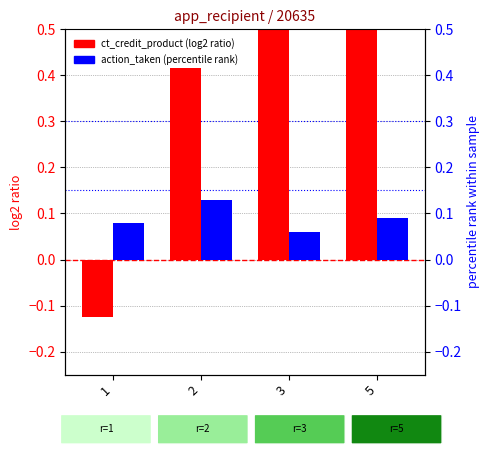

Does the chart contain stacked bars?

No